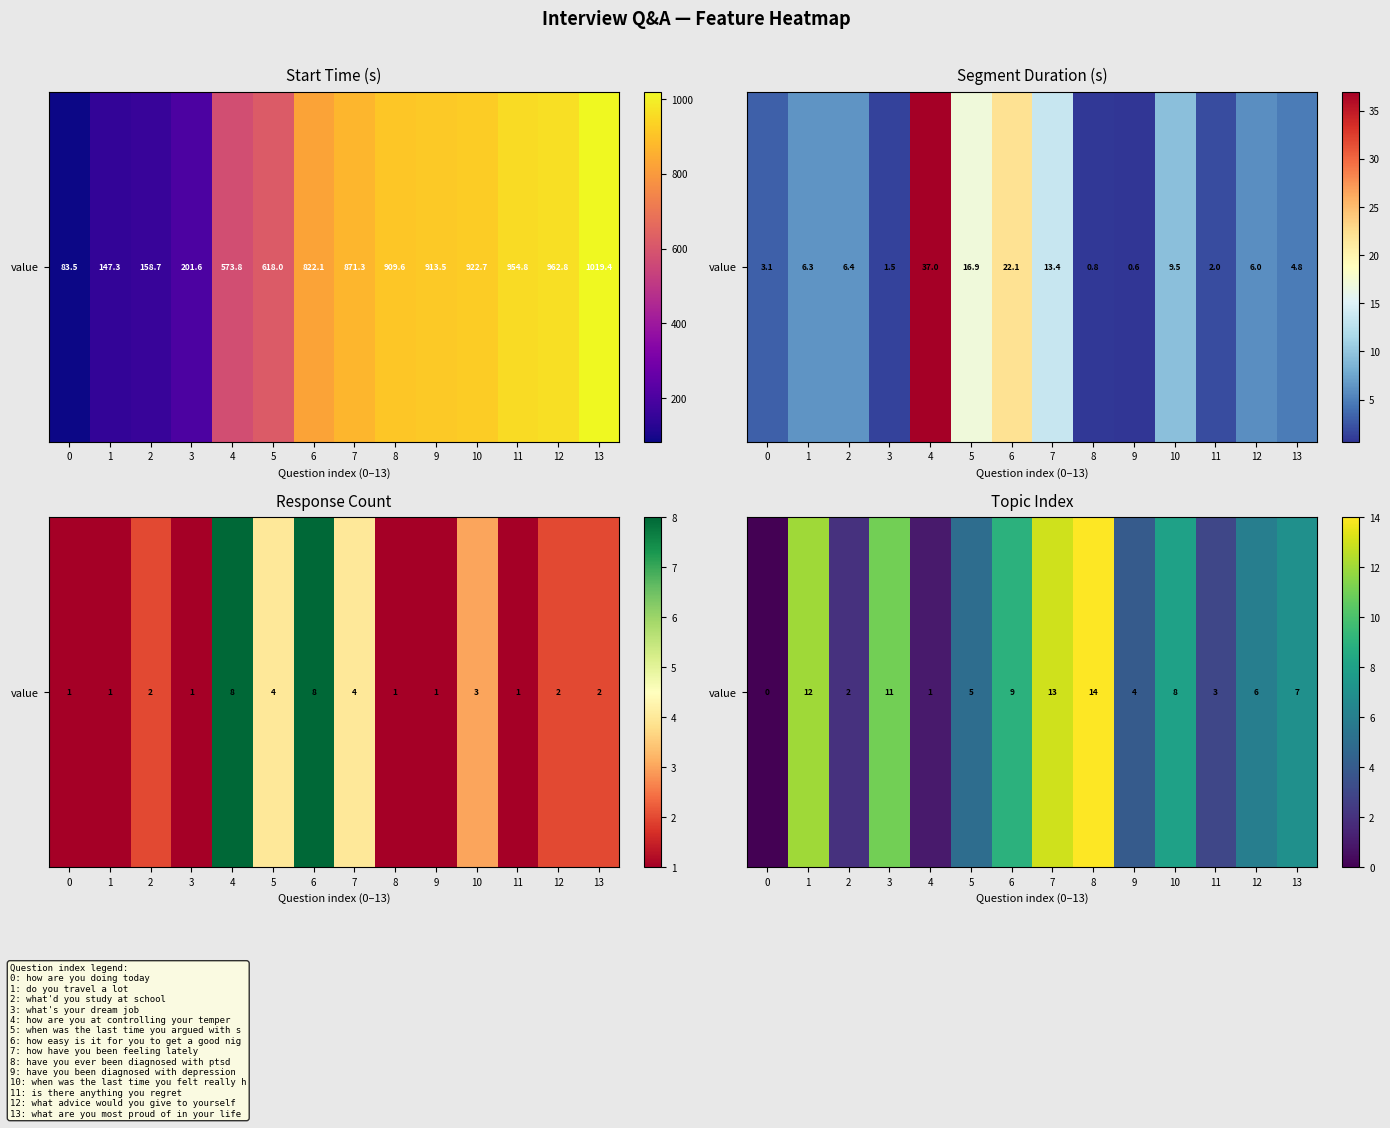

Which has a higher value, 1 or 7?

7